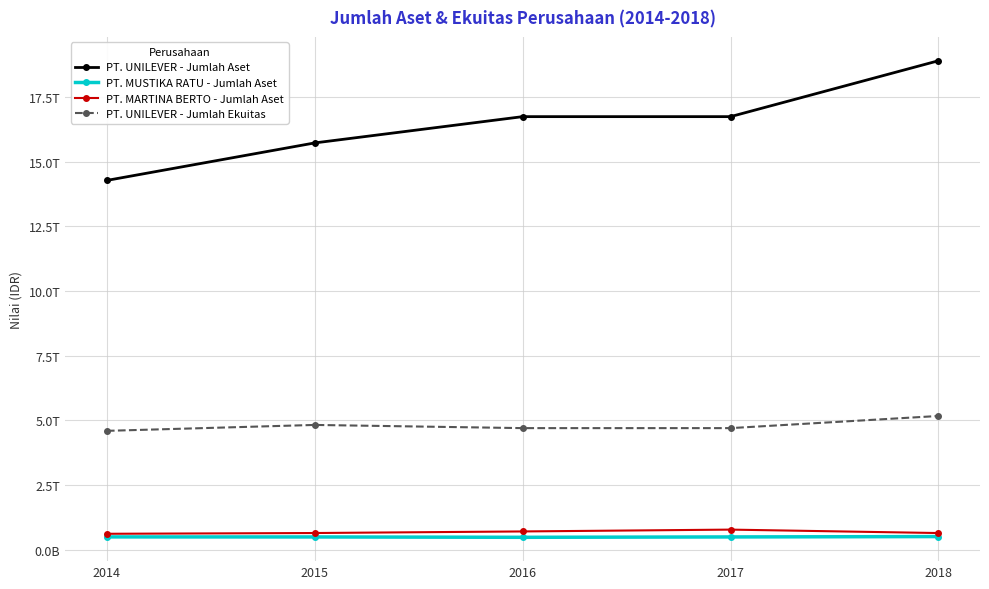

True or false: PT. UNILEVER - Jumlah Ekuitas and PT. MUSTIKA RATU - Jumlah Aset cross at least once.

False